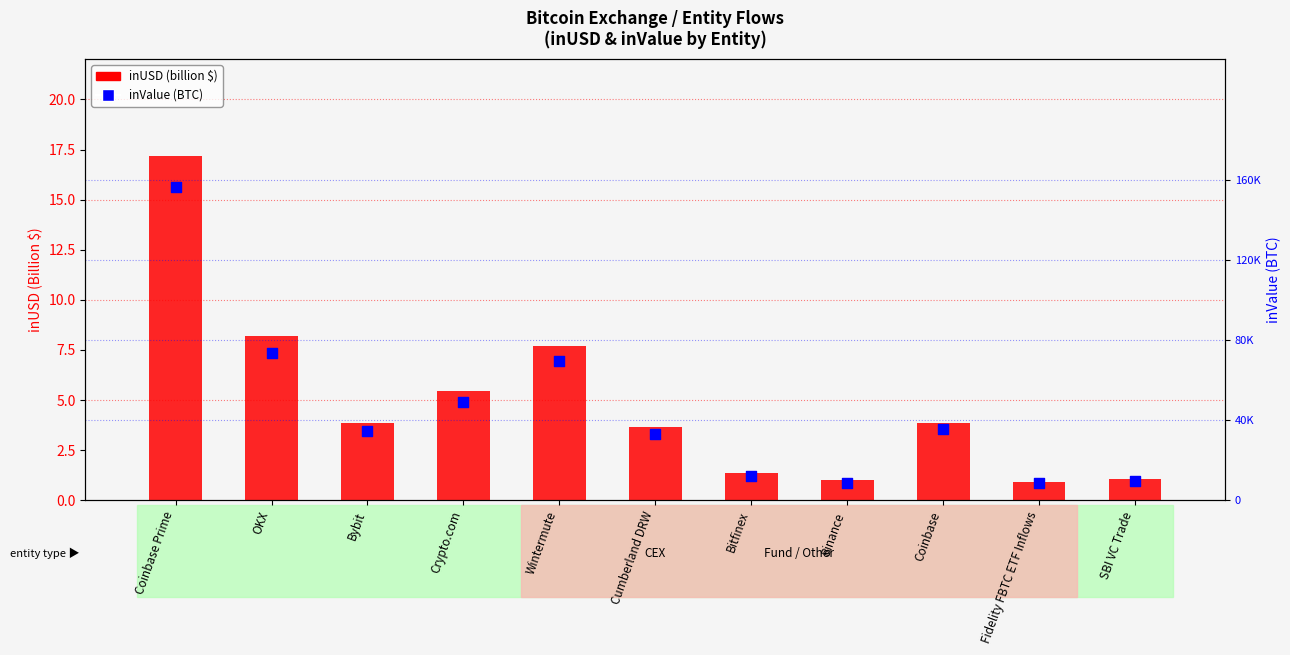

Is the value of inValue (BTC) at OKX greater than the value of inUSD (billion) at Binance?

Yes